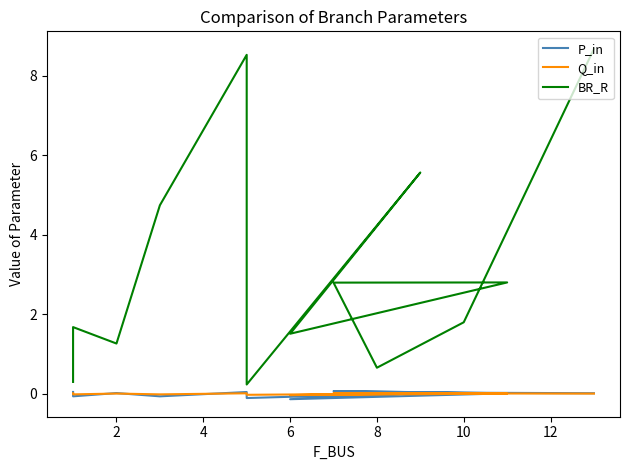

The Q_in series shows -0.0 at 10. True or false?

True